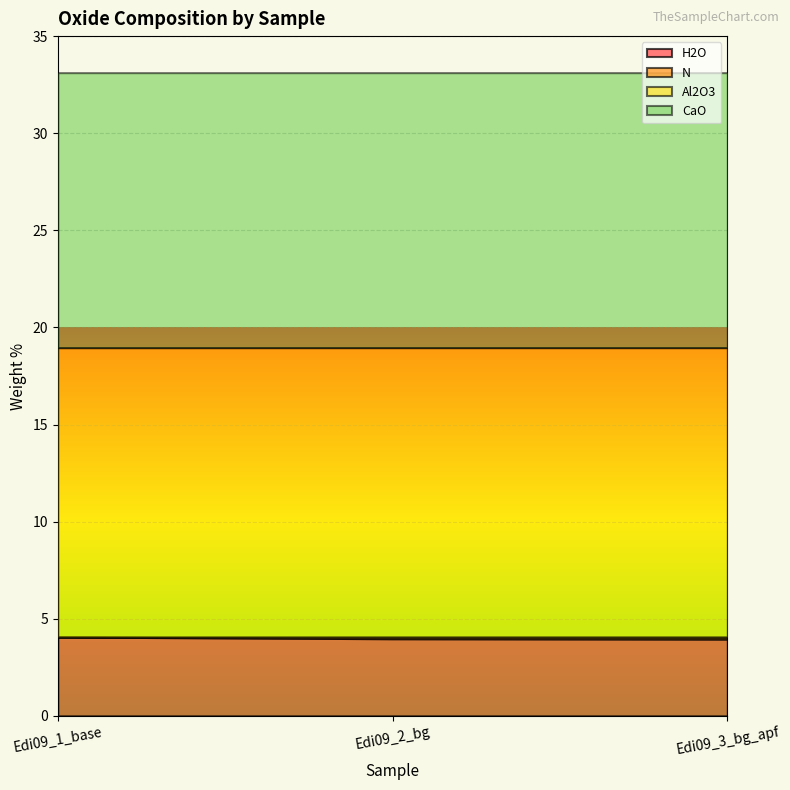

What value does the H2O series have at Edi09_3_bg_apf?

4.0